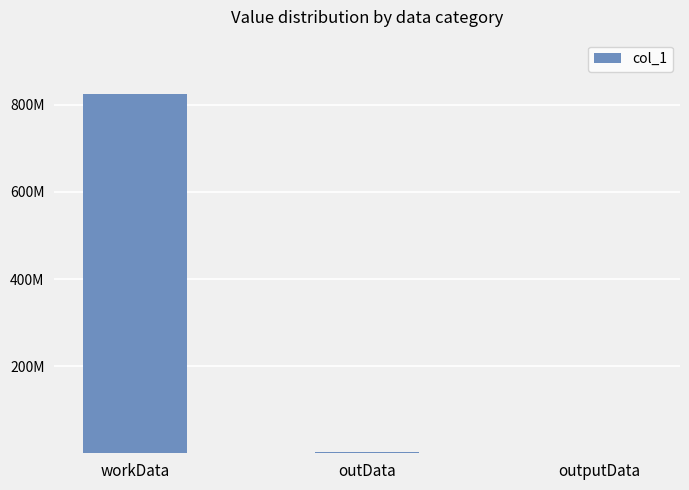

What is the difference between the second highest and minimum values?

3056584